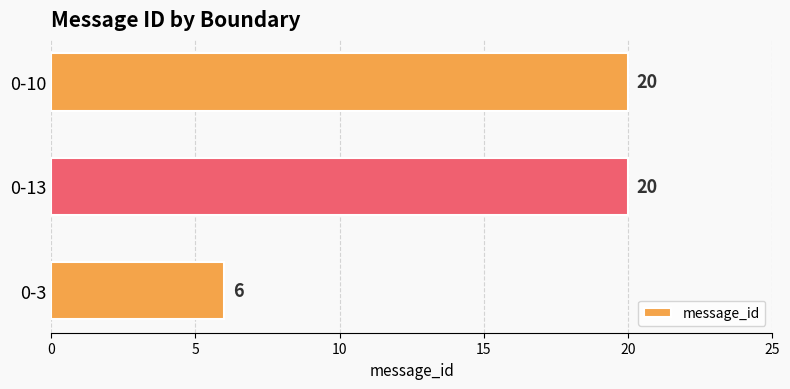

Count the number of categories in the chart.

3